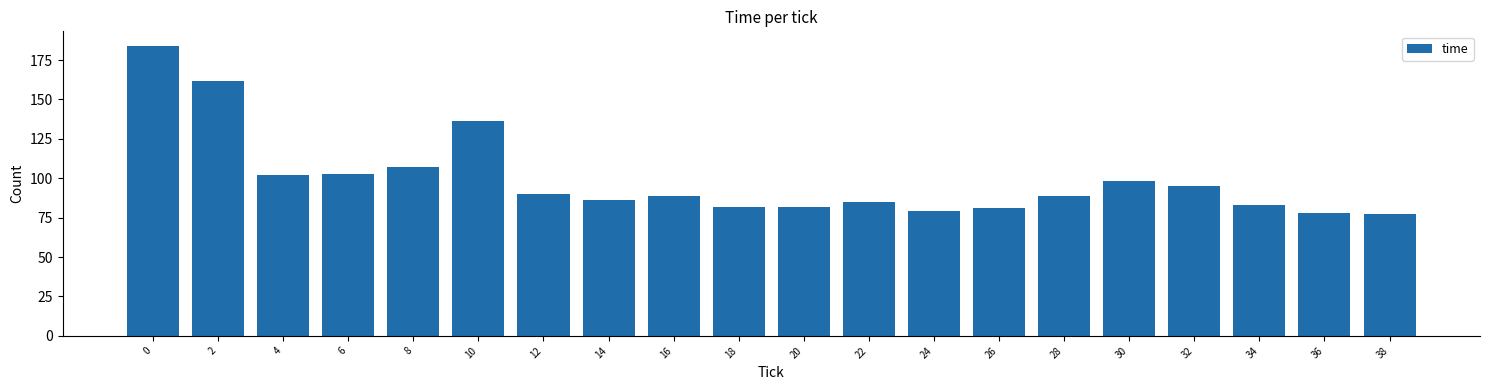

What is the value of the 8th bar from the left?

86